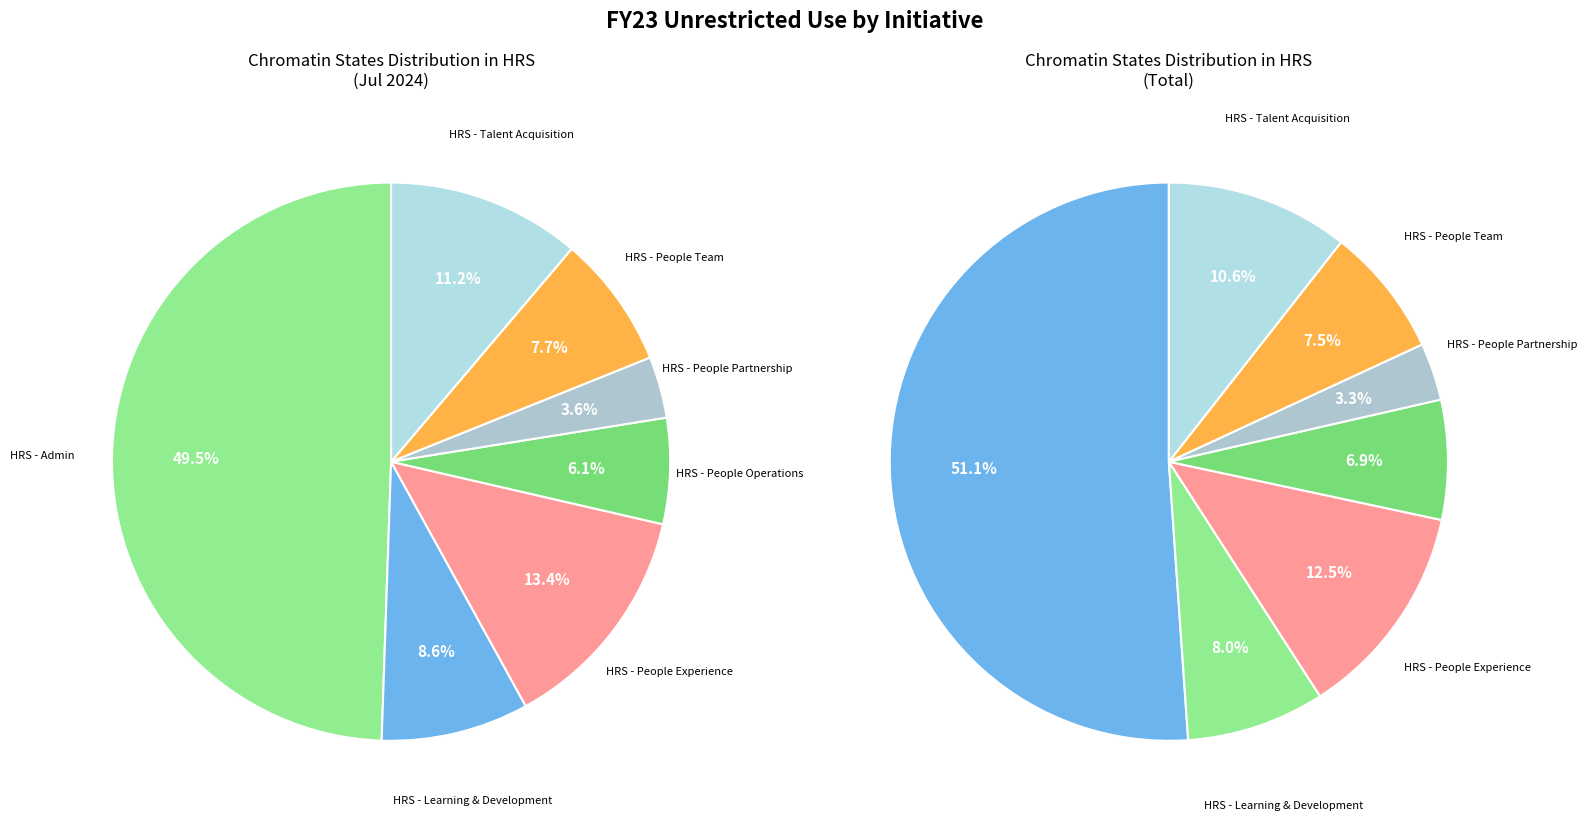

What percentage is NOT represented by HRS - Talent Acquisition?

89.4%